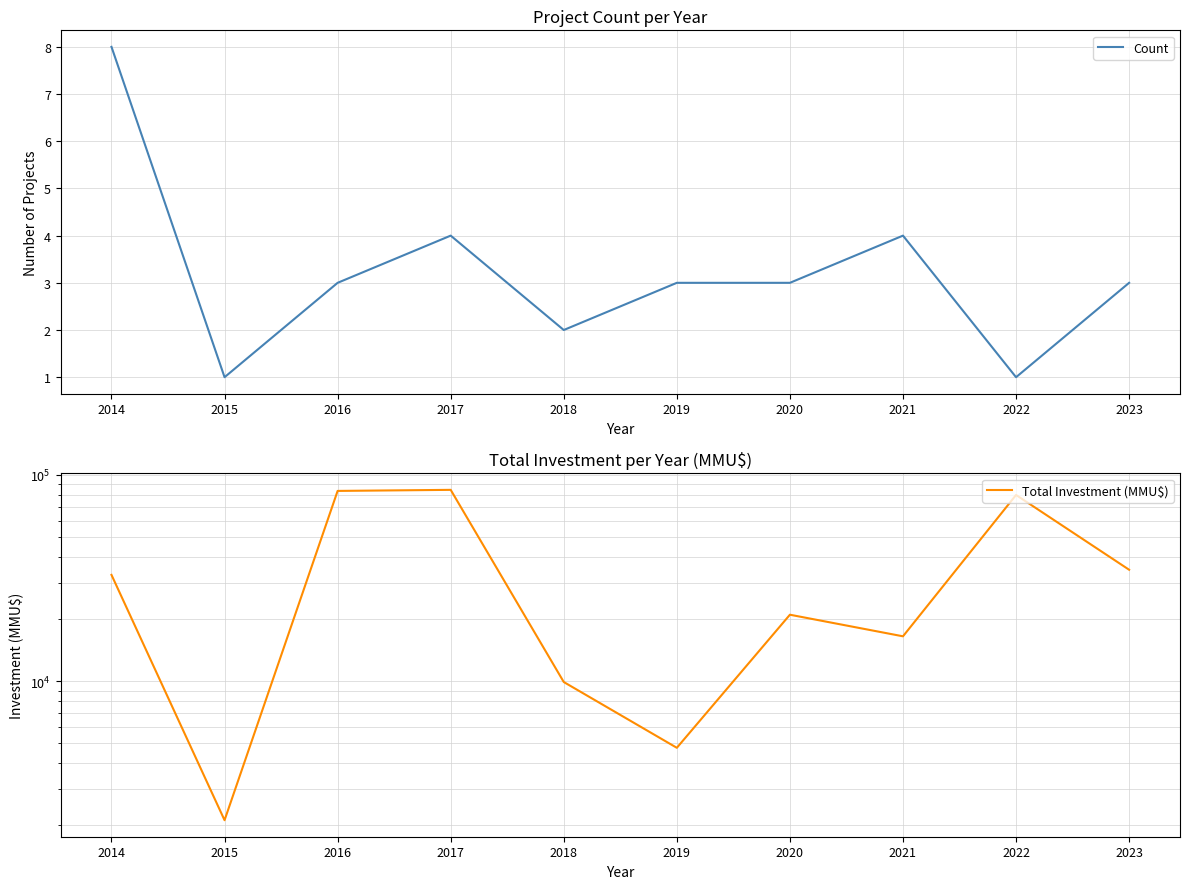

Which has a higher value, 2022 or 2020?

2020